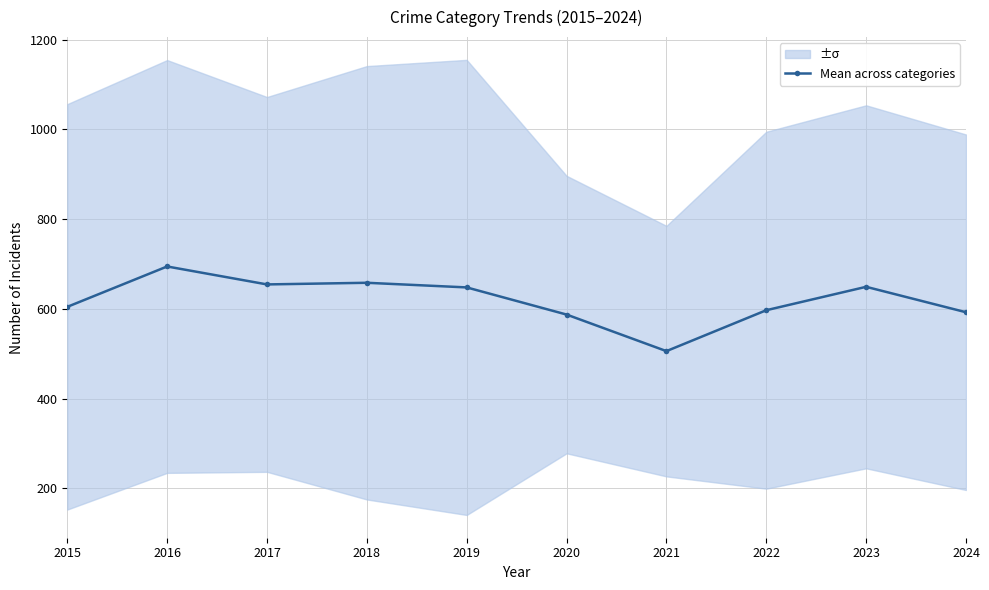

At which label does the data first exceed 647?

2016